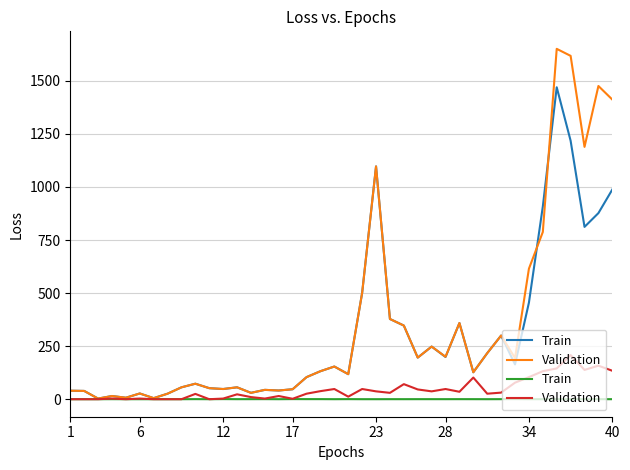

What is the maximum value shown in the chart?

1651.0